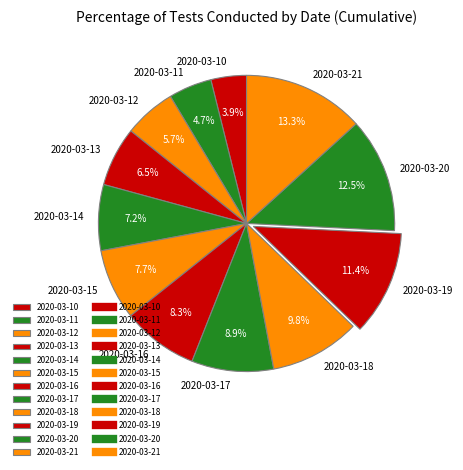

Rank the categories by value from lowest to highest.

2020-03-10, 2020-03-11, 2020-03-12, 2020-03-13, 2020-03-14, 2020-03-15, 2020-03-16, 2020-03-17, 2020-03-18, 2020-03-19, 2020-03-20, 2020-03-21